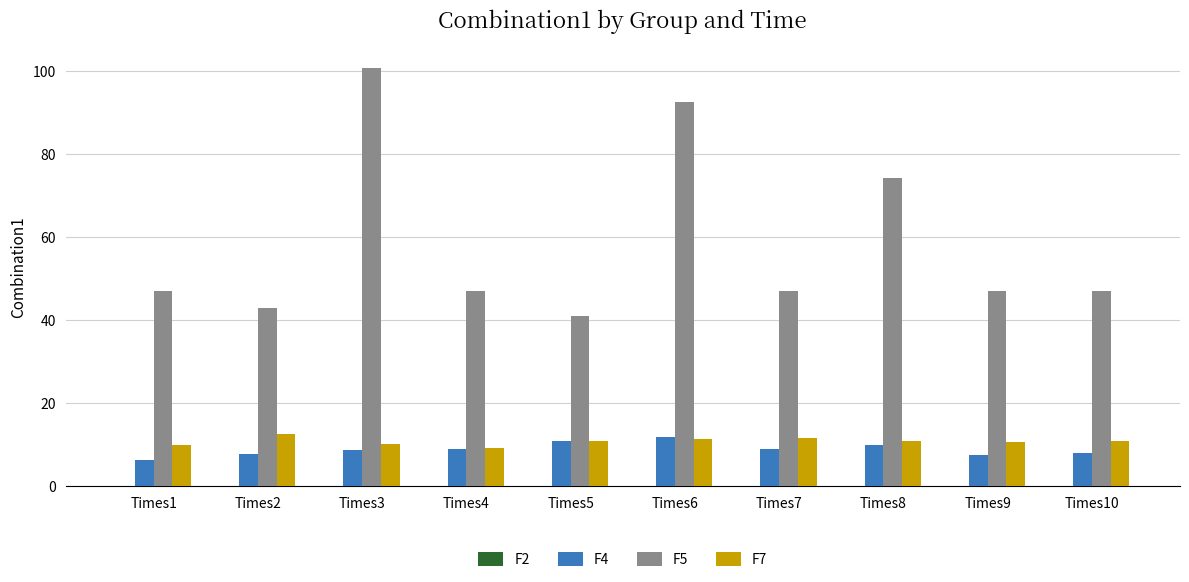

The F7 series shows 10.9 at Times10. True or false?

True